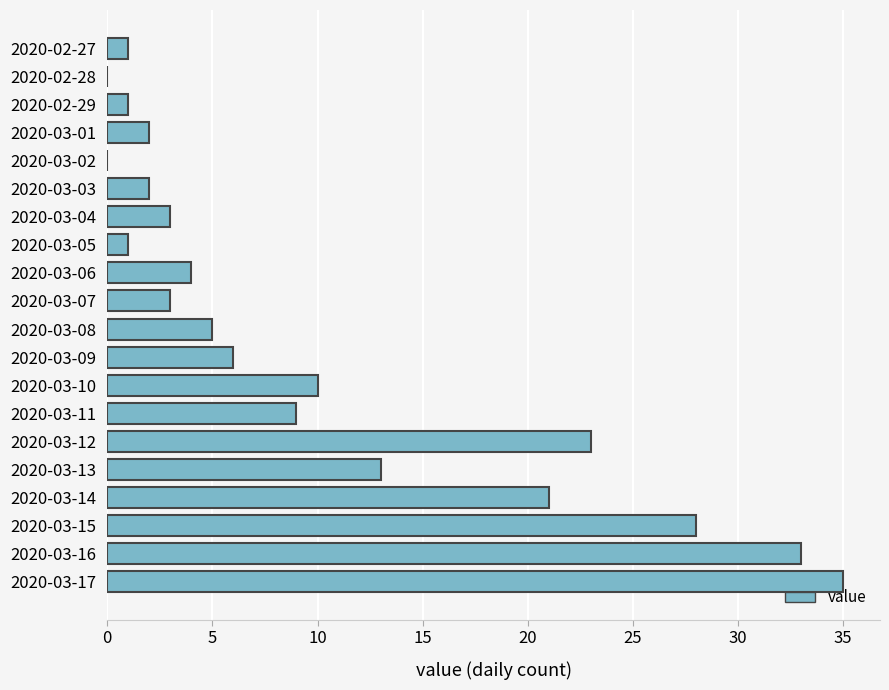

The chart shows a value of 6 at 2020-03-09. True or false?

True